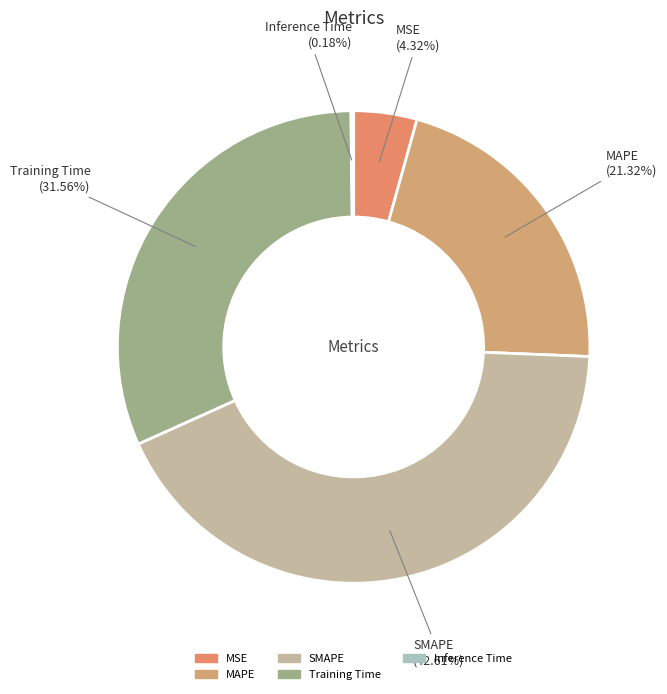

Combined, do MAPE and SMAPE account for over 50%?

Yes